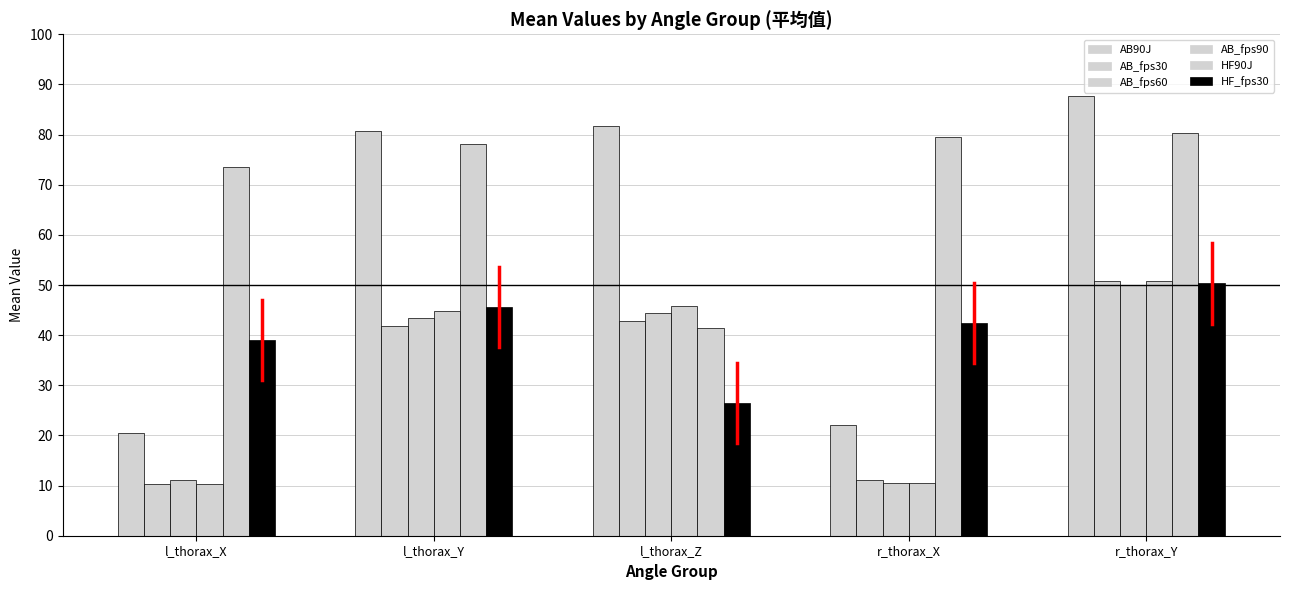

Rank the series at r_thorax_Y from lowest to highest value.

AB_fps60, HF_fps30, AB_fps30, AB_fps90, HF90J, AB90J